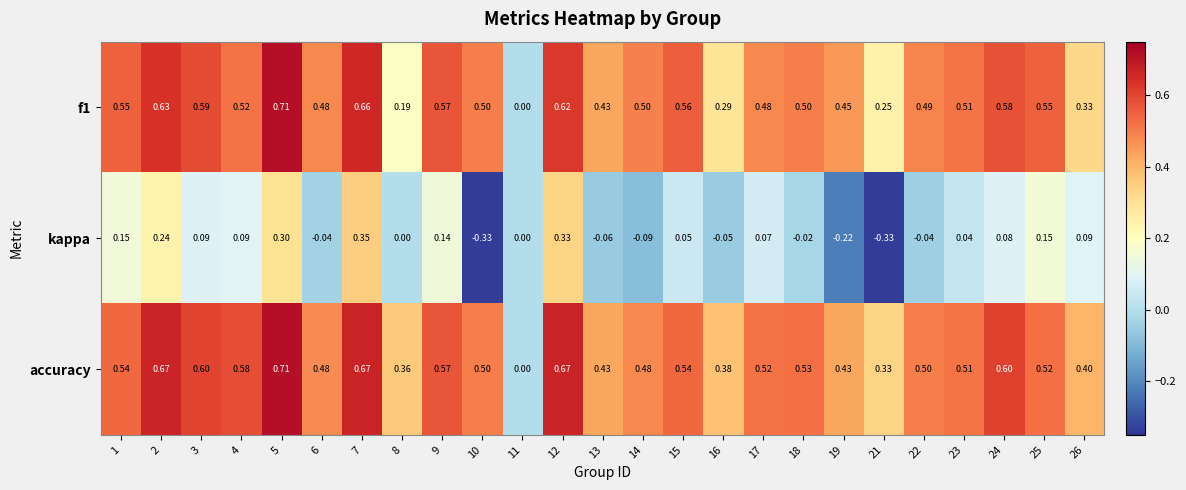

At which category is the sum across all series the highest?

5